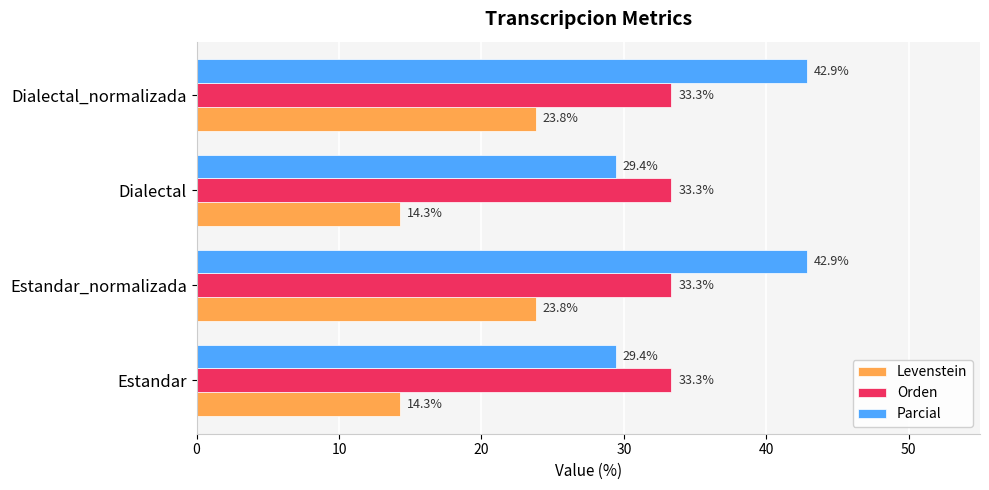

Which series changed the most between Estandar_normalizada and Dialectal?

Parcial